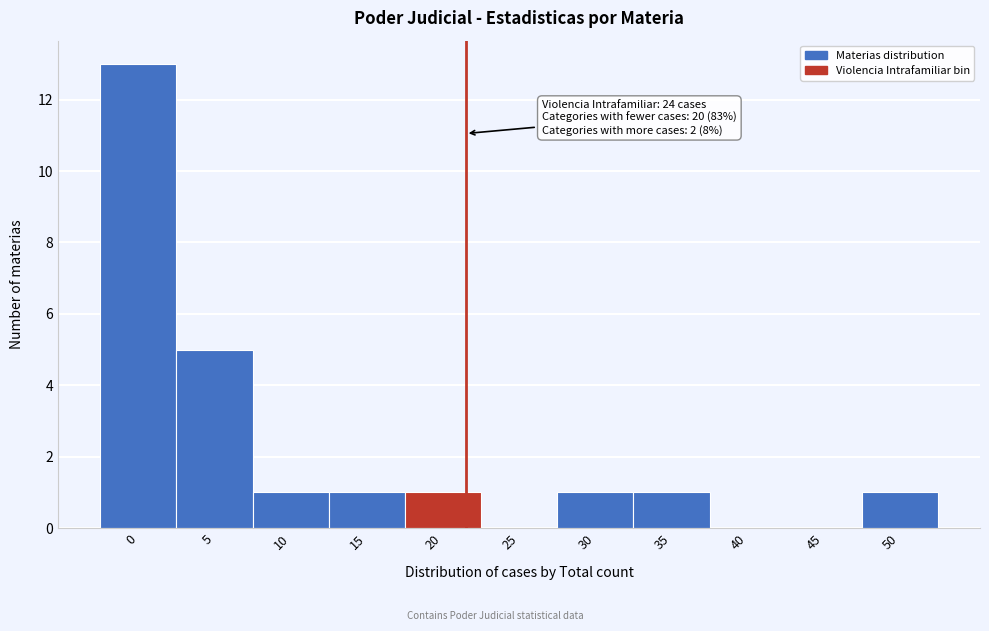

Reading left to right, extract all data points from this chart.

0=13	5=5	10=1	15=1	20=1	25=0	30=1	35=1	40=0	45=0	50=1